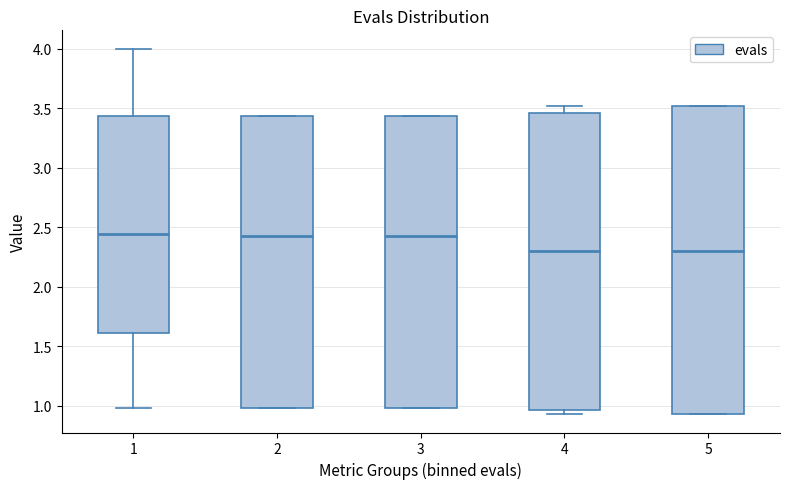

Which box is the tallest, from its lower edge to its upper edge?

5